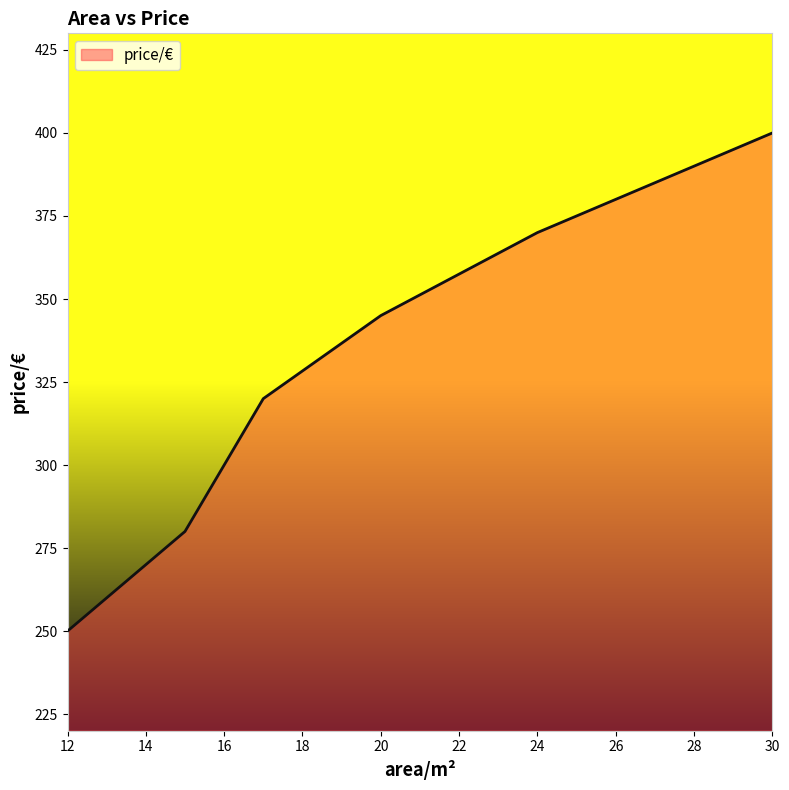

How many values are between 280 and 370?

4